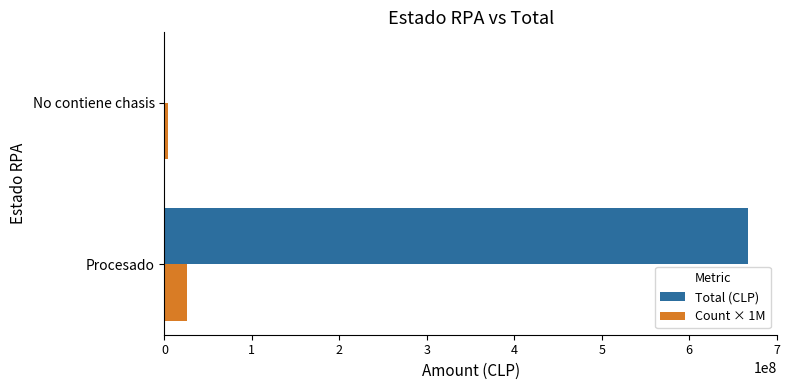

Which category has the highest value in the Total (CLP) series?

Procesado